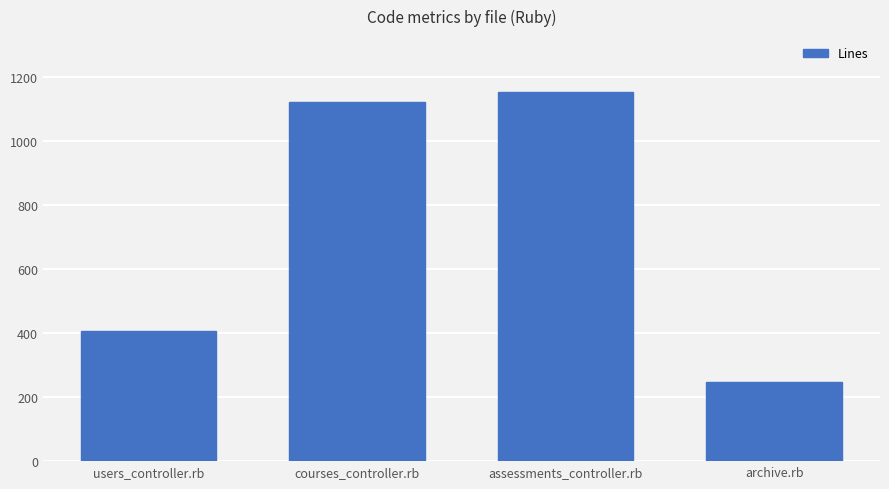

List the labels in order of value, largest first.

assessments_controller.rb, courses_controller.rb, users_controller.rb, archive.rb